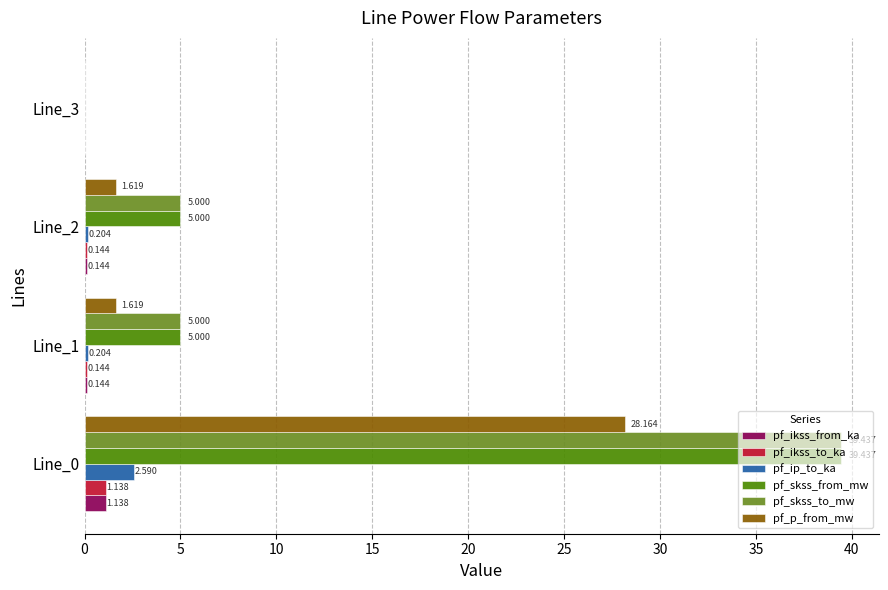

Is the value of pf_ikss_from_ka at Line_2 greater than the value of pf_skss_from_mw at Line_3?

Yes